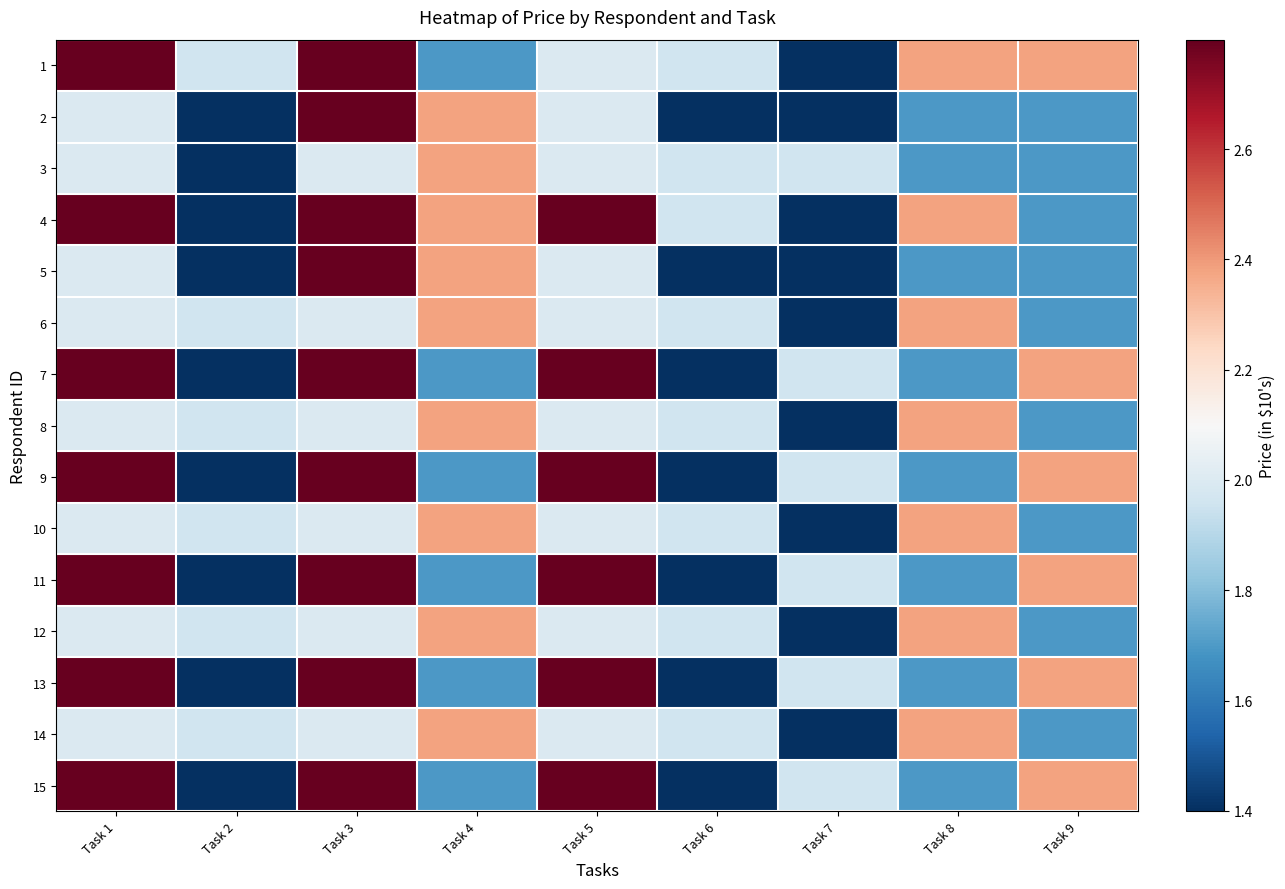

At how many categories does at least one series exceed 2?

6